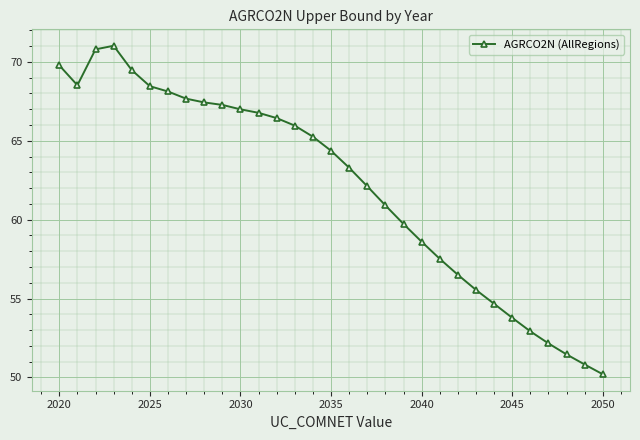

What is the value of the 2nd point from the left?

68.5